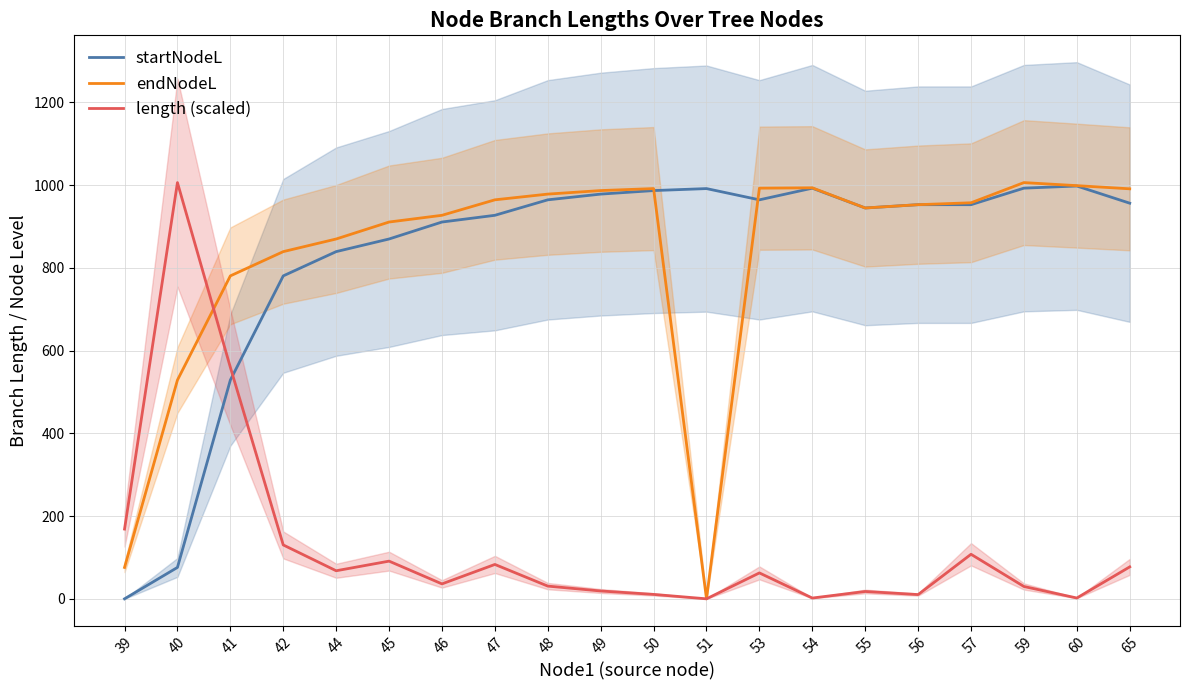

Rank the series at 60 from highest to lowest value.

endNodeL, startNodeL, length (scaled)